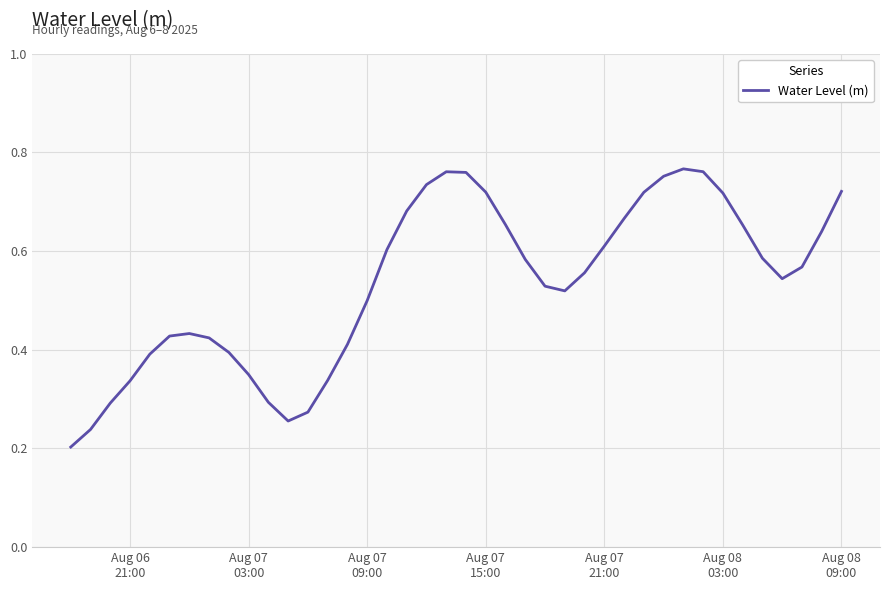

Count the values in the range 0 to 1.

40